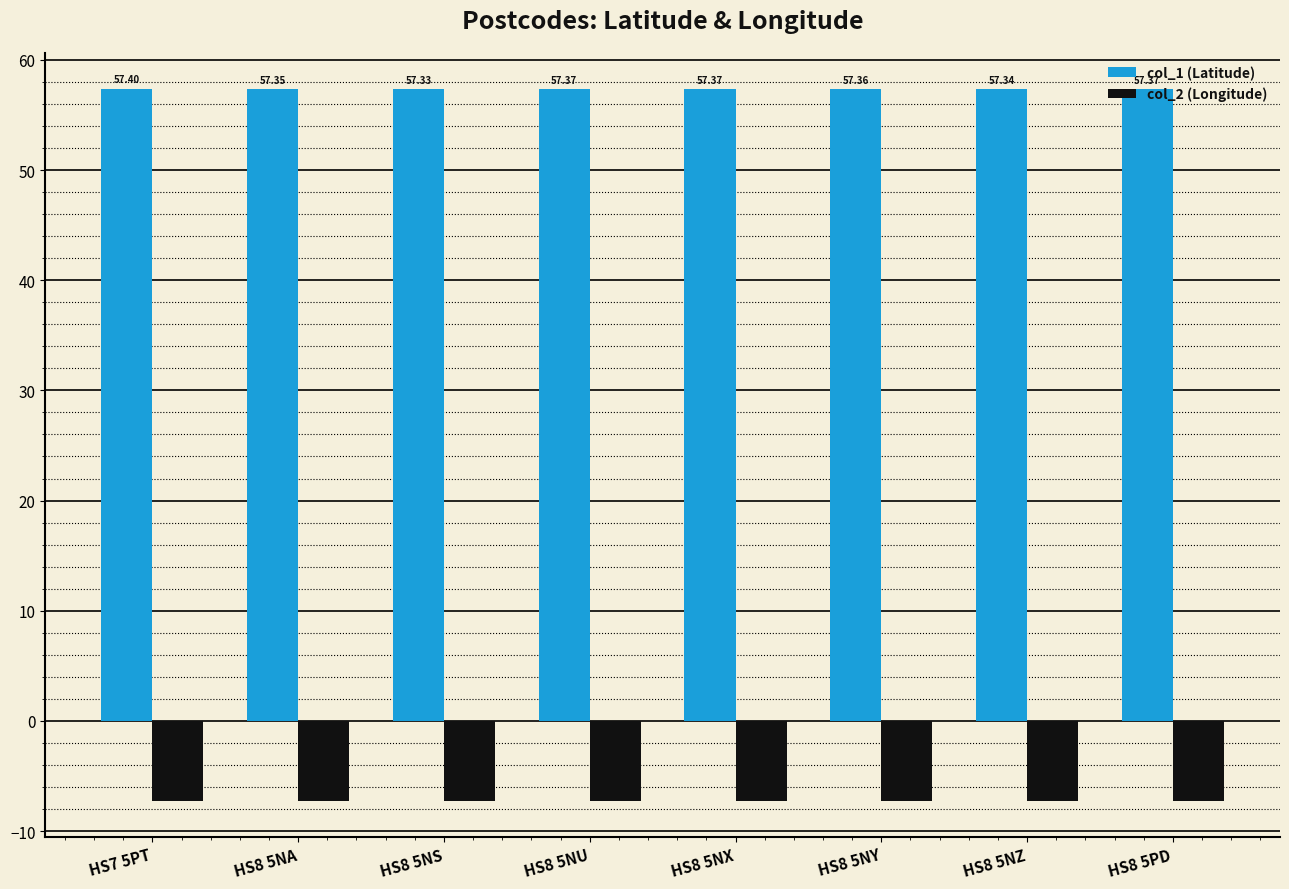

What is the sum of all col_1 (Latitude) values?

458.9